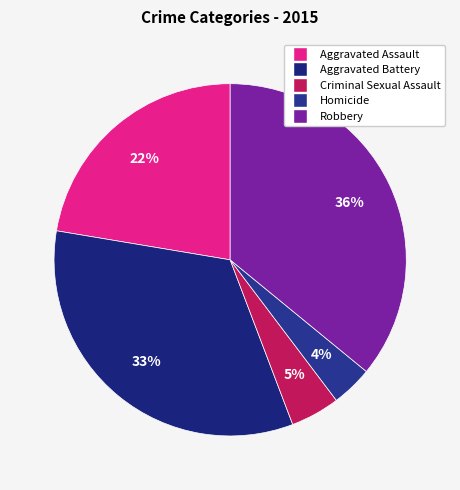

How many slices are in this pie chart?

5